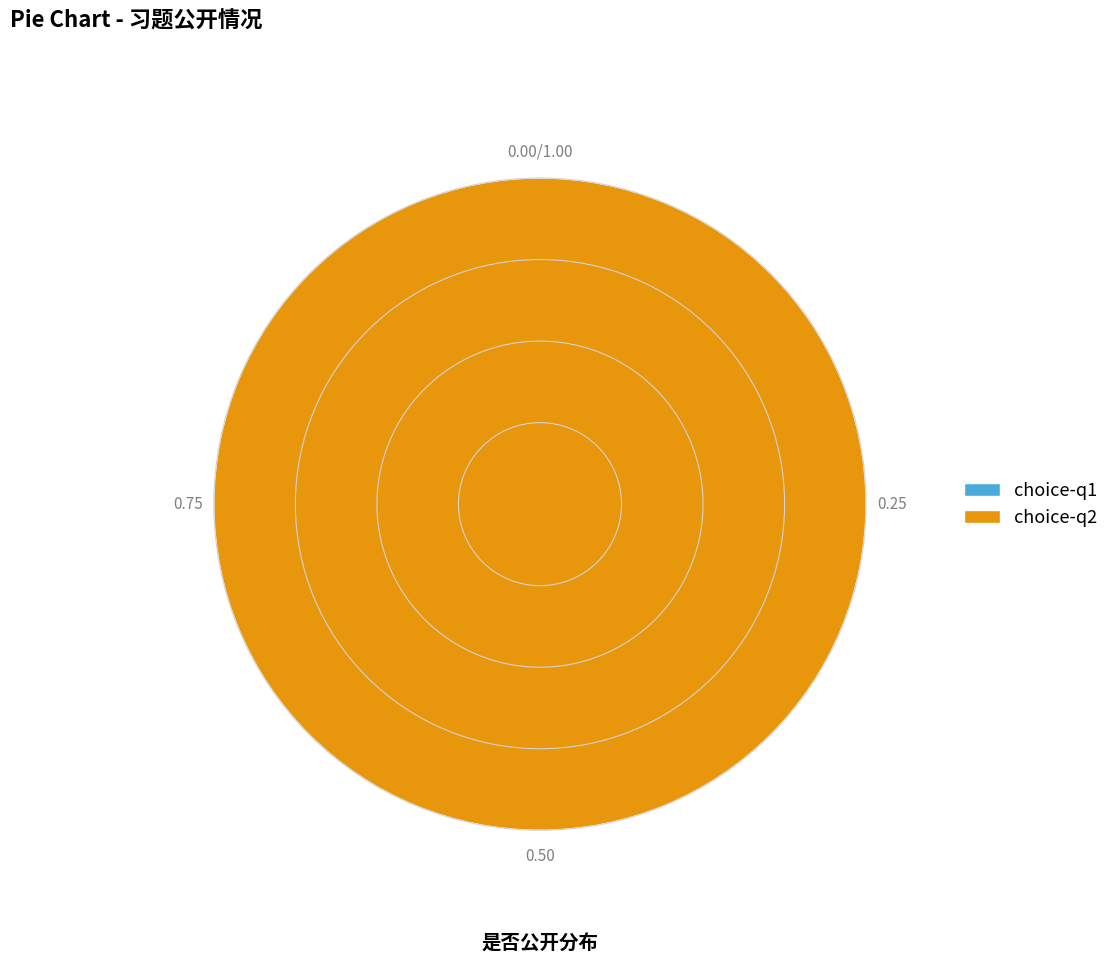

To the nearest percent, what is the average slice percentage?

50%